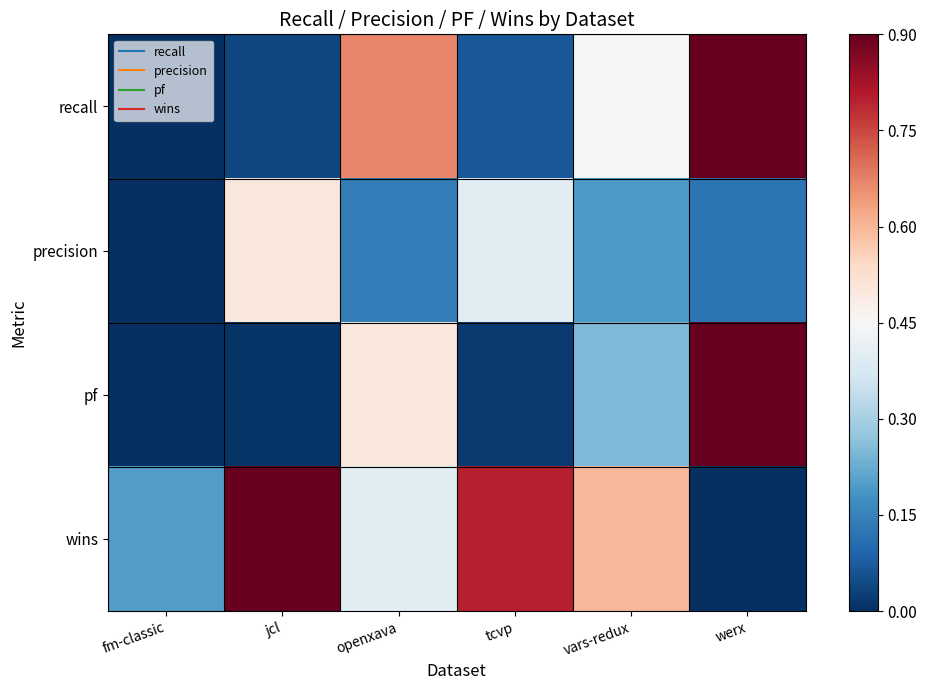

What is the total value across all series at vars-redux?

1.5